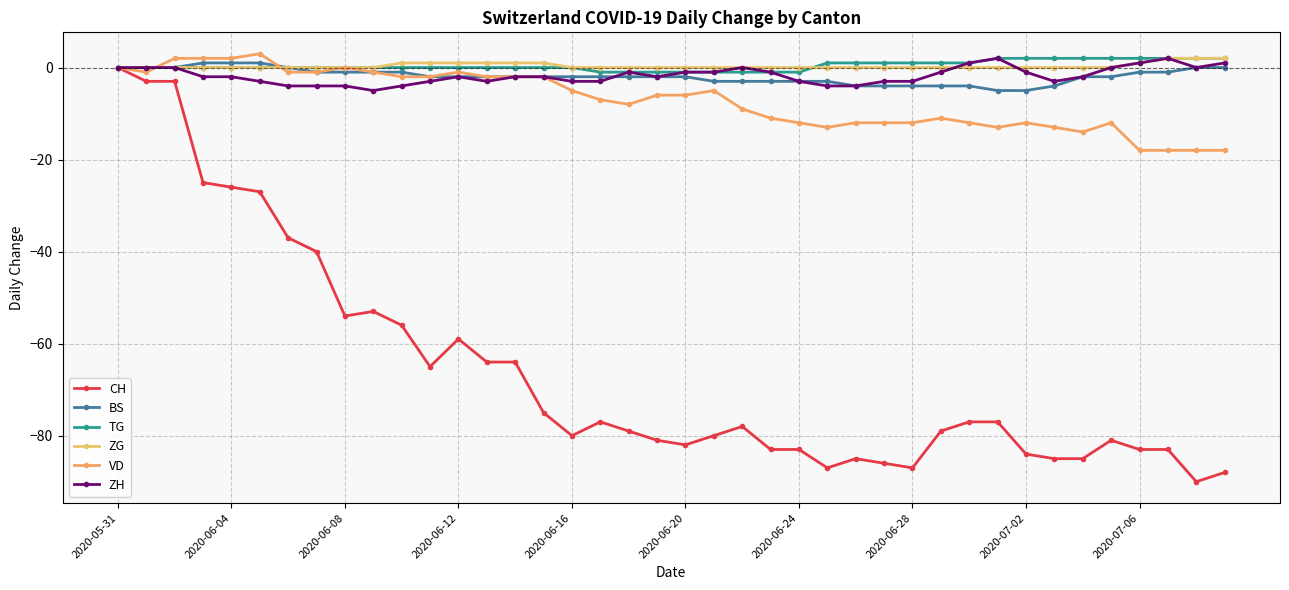

How many data points does each series have?

40